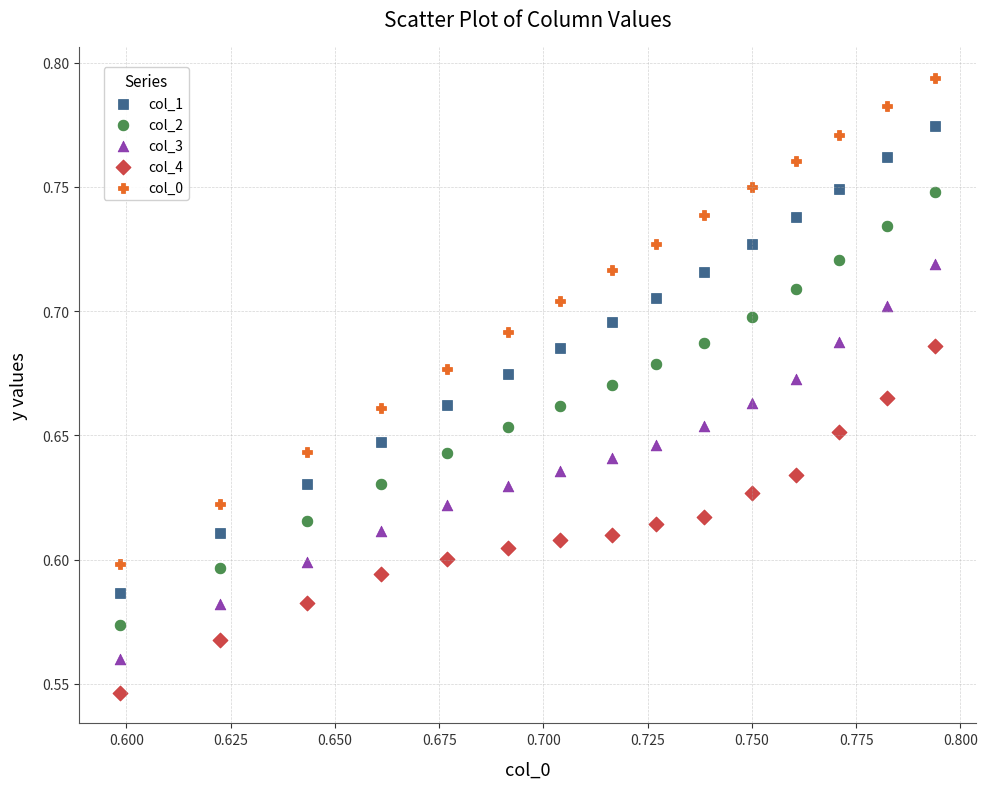

Which series reaches the maximum Y coordinate?

col_0